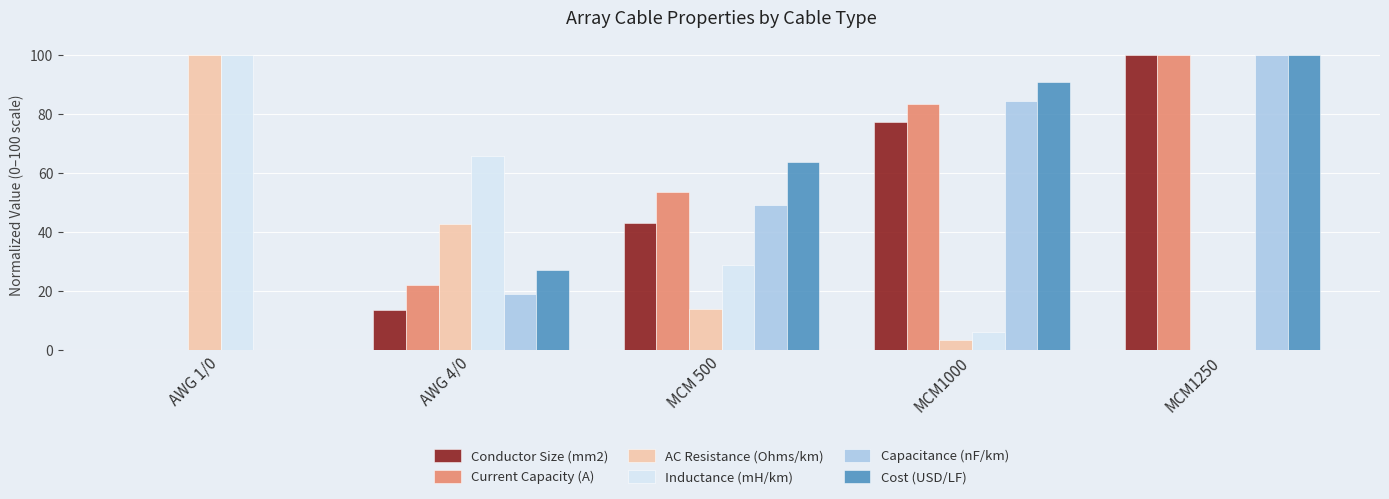

Reading right to left, list all the values displayed in this chart.

Conductor Size (mm2): 100.0	77.3	43.2	13.6	0.0
Current Capacity (A): 100.0	83.5	53.5	22.0	0.0
AC Resistance (Ohms/km): 0.0	3.4	14.0	42.8	100.0
Inductance (mH/km): 0.0	6.1	28.9	65.8	100.0
Capacitance (nF/km): 100.0	84.5	49.1	19.0	0.0
Cost (USD/LF): 100.0	90.9	63.6	27.3	0.0